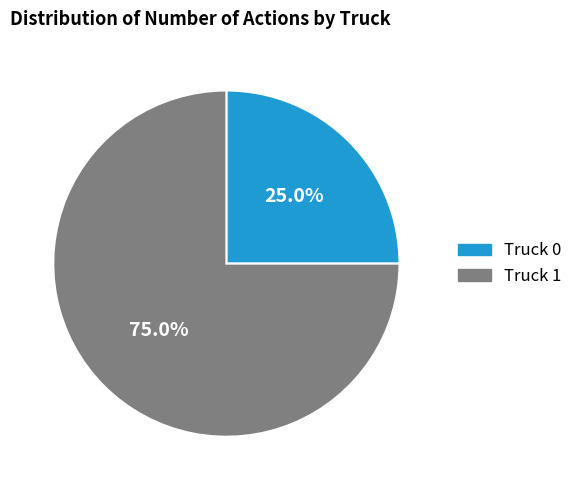

The Truck 0 slice represents 39% of the pie. True or false?

False